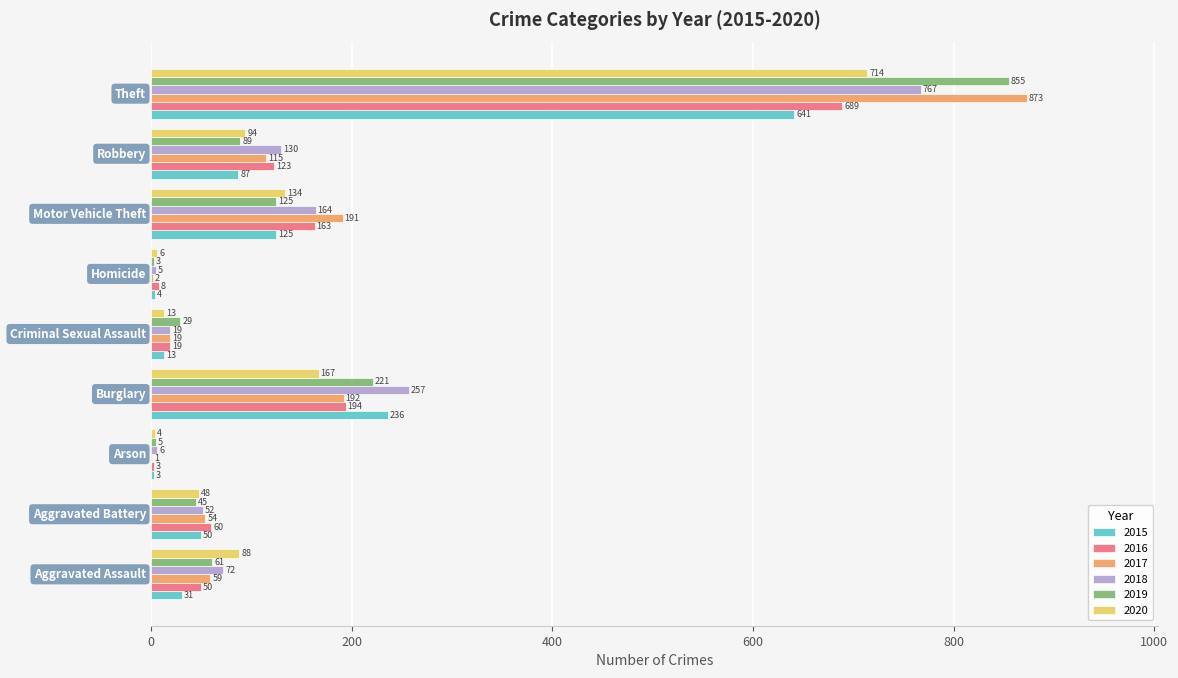

What is the maximum value for 2020?

714